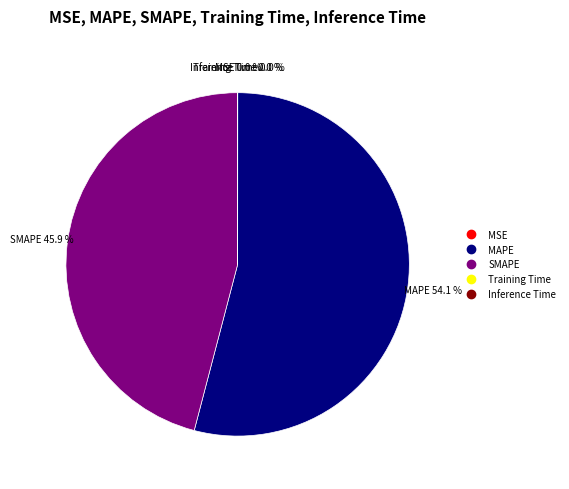

What is the largest slice in the pie chart?

MAPE